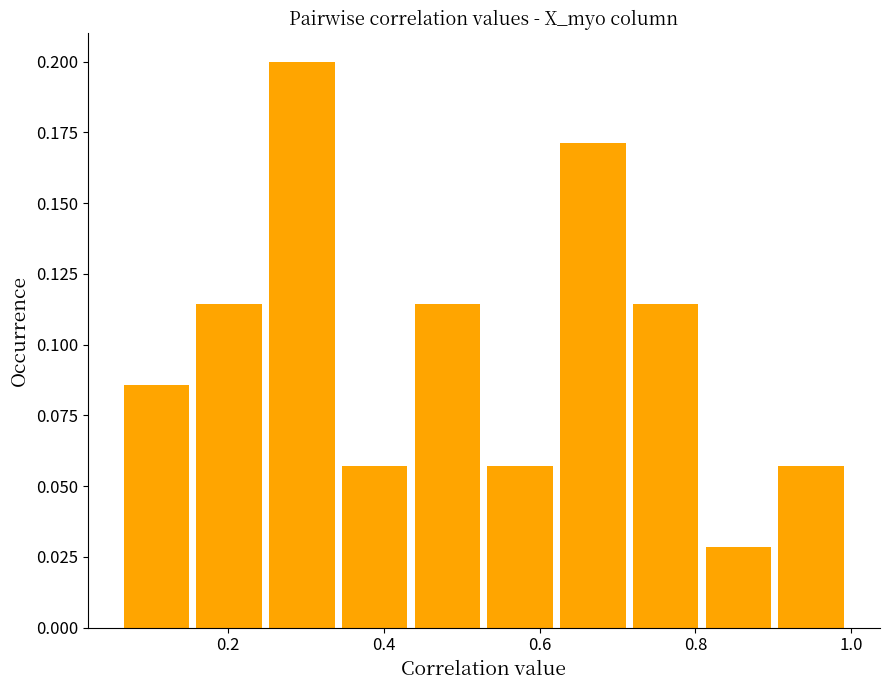

Reading left to right, list every bar in this chart as the range it spans on the x-axis followed by its height. Neither the bar edges nor the heights are printed on the chart, so give them approximately, as read against the axes.

0.06 to 0.16: 0.085
0.16 to 0.26: 0.115
0.26 to 0.34: 0.200
0.34 to 0.44: 0.055
0.44 to 0.54: 0.115
0.54 to 0.62: 0.055
0.62 to 0.72: 0.170
0.72 to 0.82: 0.115
0.82 to 0.90: 0.030
0.90 to 1.00: 0.055